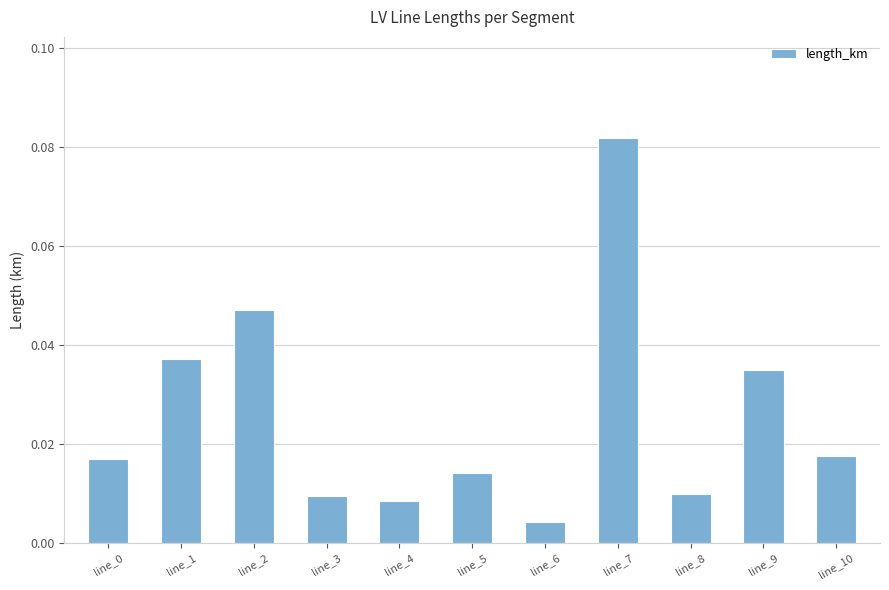

Where is the data nearest to the value 0?

line_6